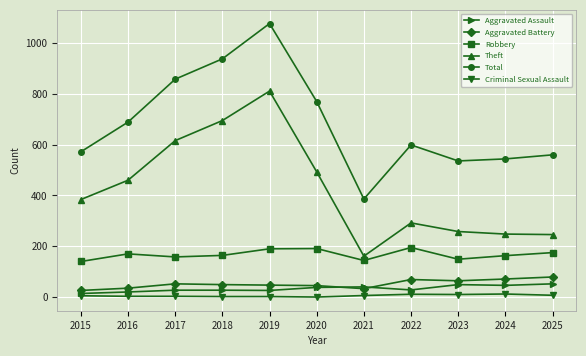

What is the maximum value for Theft?

811